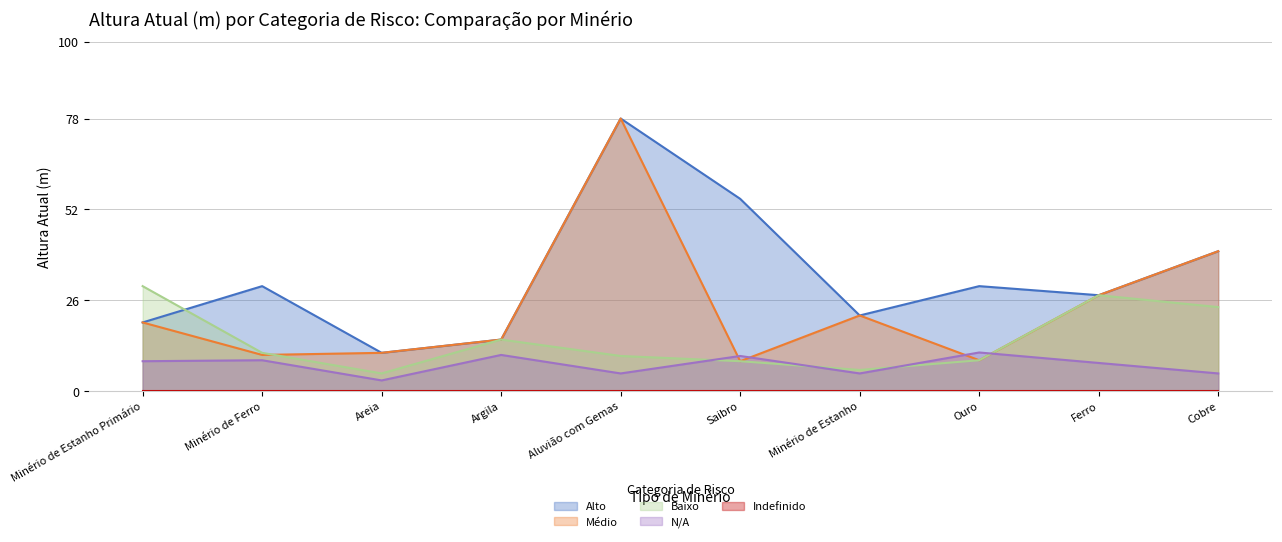

Where is N/A nearest to the value 7?

Ferro